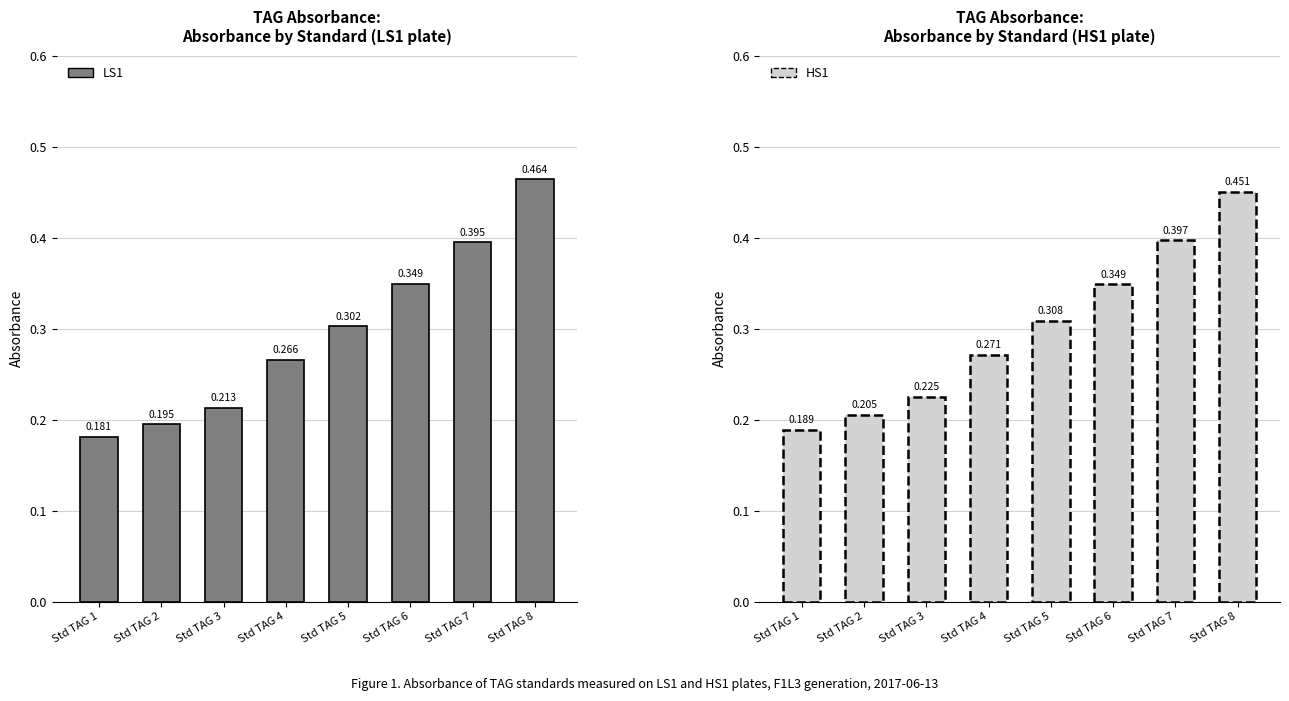

Between Std TAG 1 and Std TAG 6, which series saw the biggest shift?

LS1